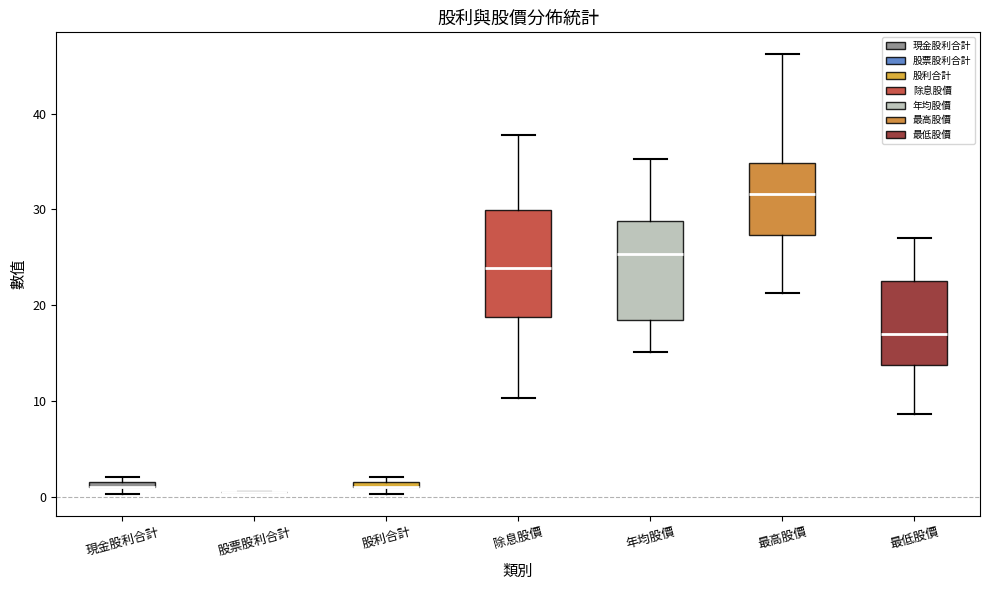

Where is the upper edge of the box for 除息股價 on the y-axis? The values are not printed on the chart, so give them approximately, as read against the axis.

30